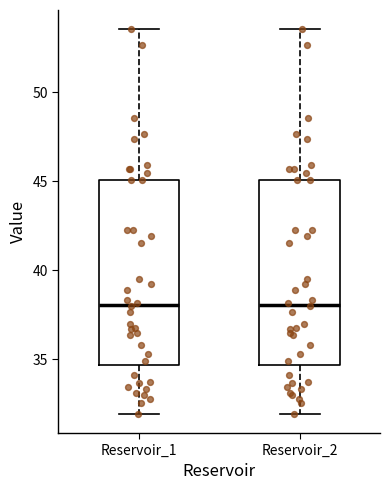

Reading left to right, read every box against the y-axis: the position of its median line, the range the box covers, and the ends of its whiskers. The values are not printed on the chart, so give them approximately, as read against the axis.

Reservoir_1: median 38.0, box 34.5 to 45.0, whiskers 32.0 to 53.5
Reservoir_2: median 38.0, box 34.5 to 45.0, whiskers 32.0 to 53.5